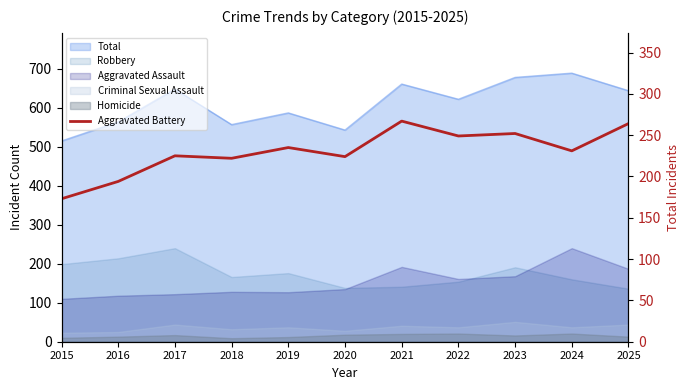

What is the smallest value displayed?

173